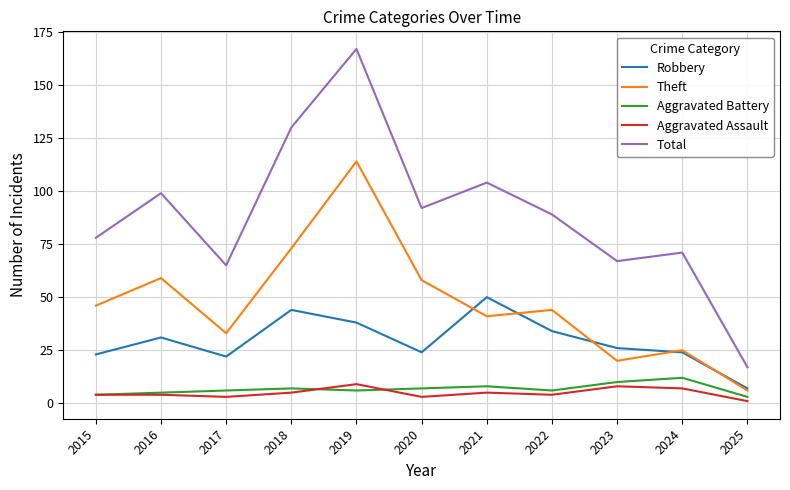

At which category is the sum across all series the highest?

2019